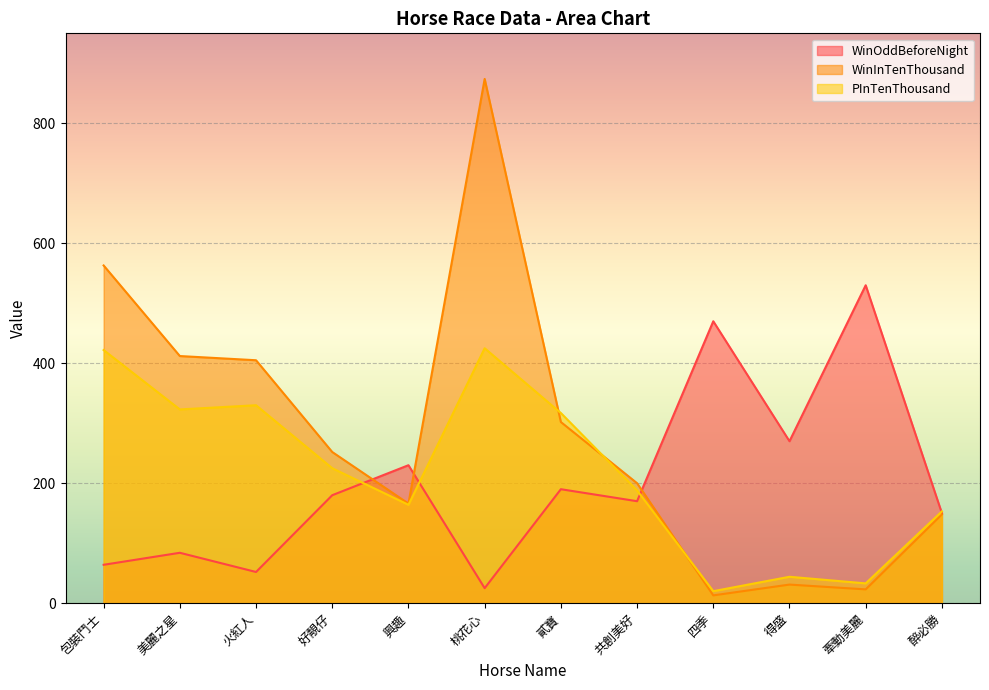

True or false: WinInTenThousand has a value of 541 at 桃花心.

False